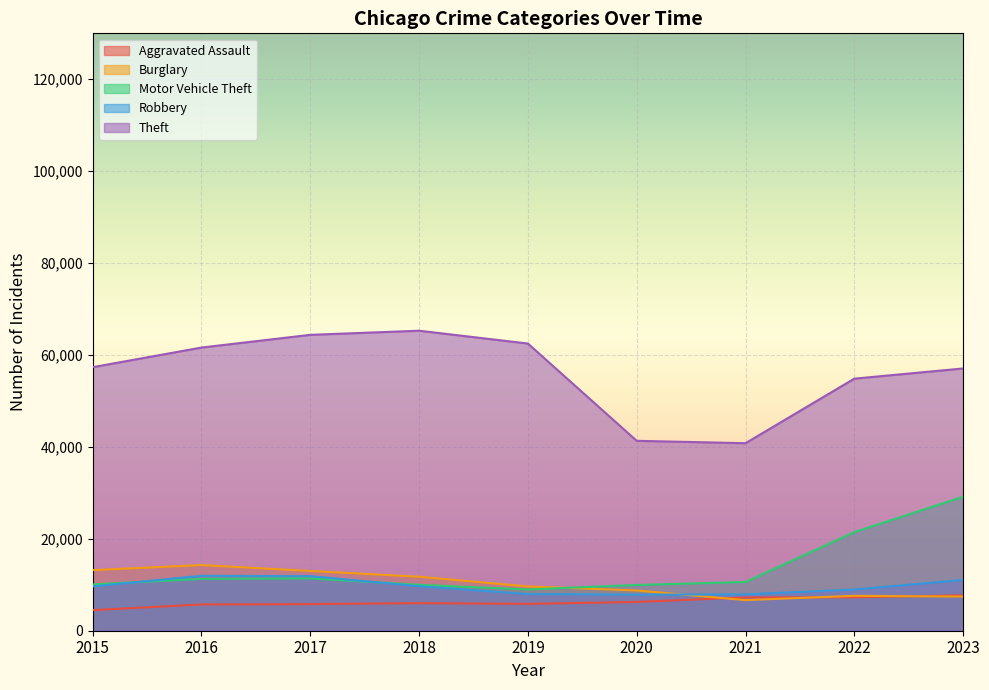

True or false: Theft and Burglary intersect in this chart.

False